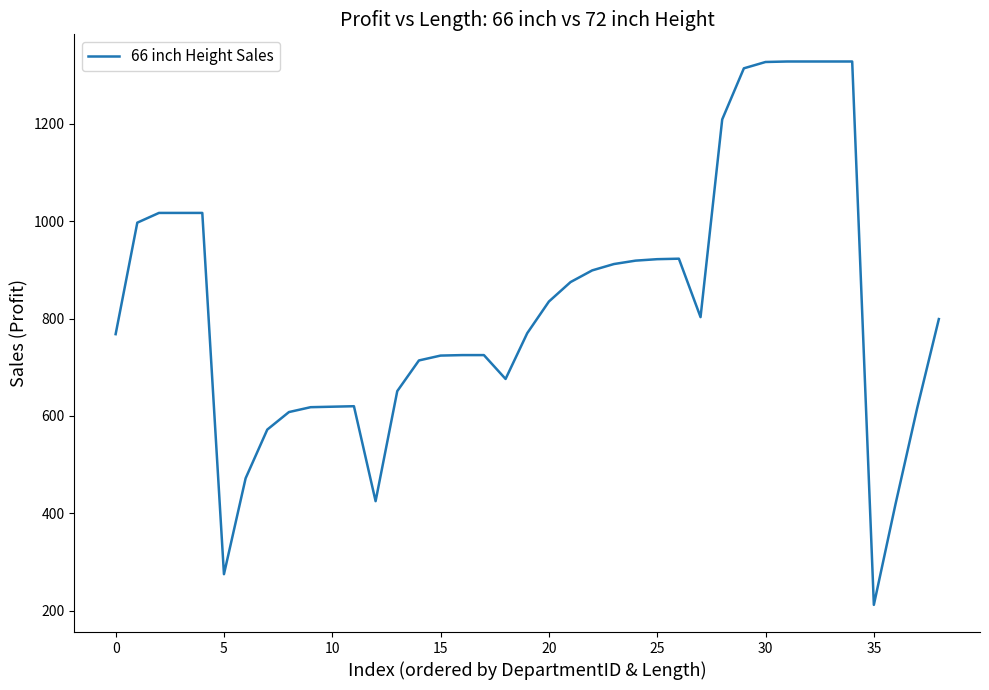

Is this an area chart (filled region under the line)?

No